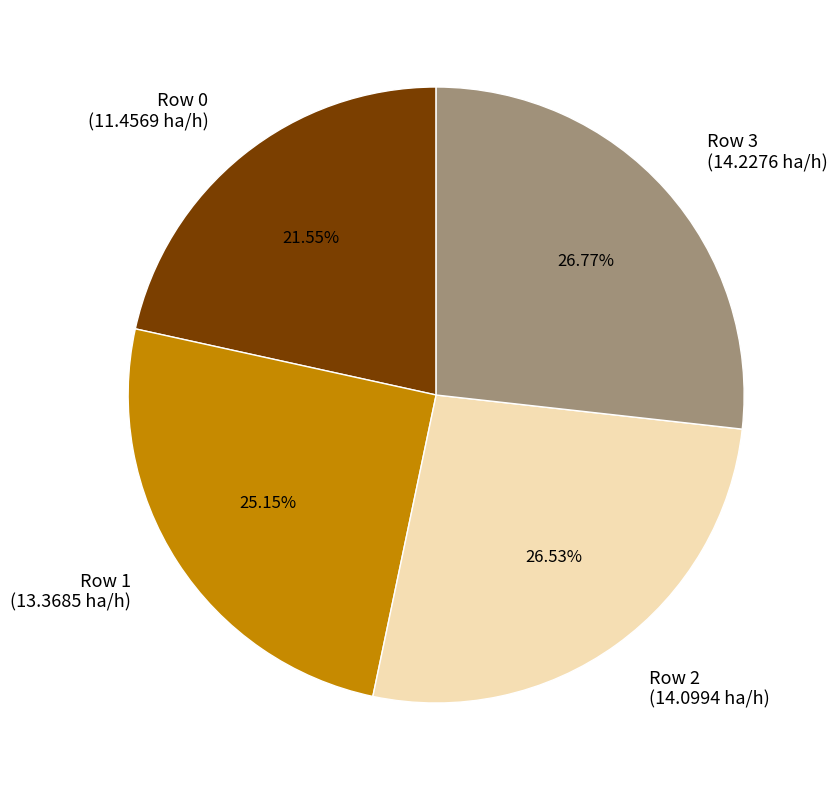

How many slices are in this pie chart?

4